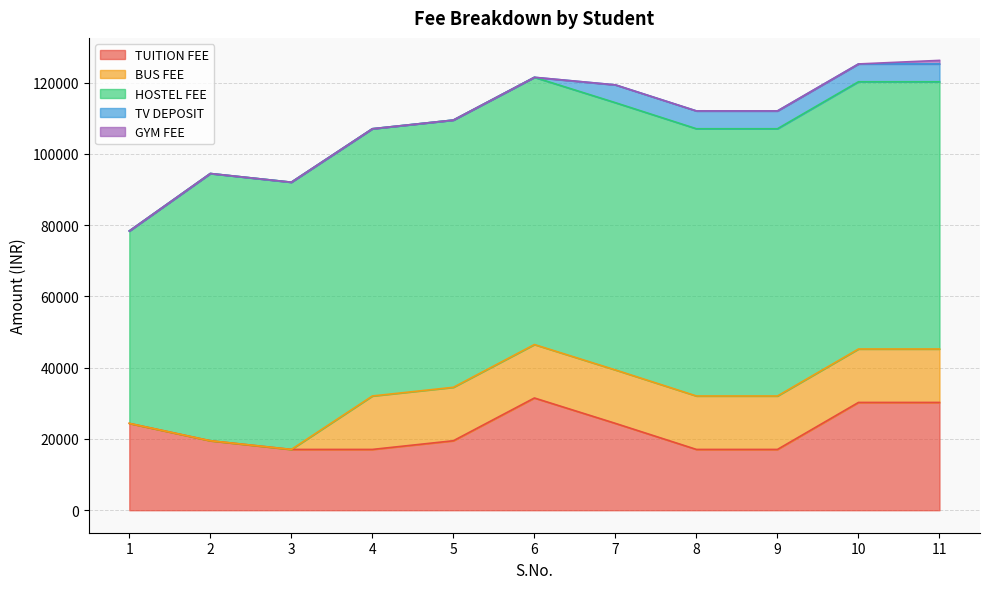

Reading left to right, extract all data points from this chart.

TUITION FEE: 1=24375.0	2=19500.0	3=17062.5	4=17062.5	5=19500.0	6=31500.0	7=24375.0	8=17062.5	9=17062.5	10=30250.0	11=30250.0
BUS FEE: 1=0.0	2=0.0	3=0.0	4=15000.0	5=15000.0	6=15000.0	7=15000.0	8=15000.0	9=15000.0	10=15000.0	11=15000.0
HOSTEL FEE: 1=54000.0	2=75000.0	3=75000.0	4=75000.0	5=75000.0	6=75000.0	7=75000.0	8=75000.0	9=75000.0	10=75000.0	11=75000.0
TV DEPOSIT: 1=0.0	2=0.0	3=0.0	4=0.0	5=0.0	6=0.0	7=5000.0	8=5000.0	9=5000.0	10=5000.0	11=5000.0
GYM FEE: 1=0.0	2=0.0	3=0.0	4=0.0	5=0.0	6=0.0	7=0.0	8=0.0	9=0.0	10=0.0	11=1000.0